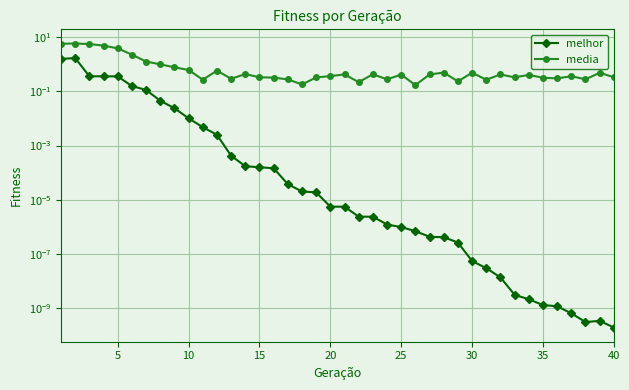

The value of media at 13 is 0.4. True or false?

True